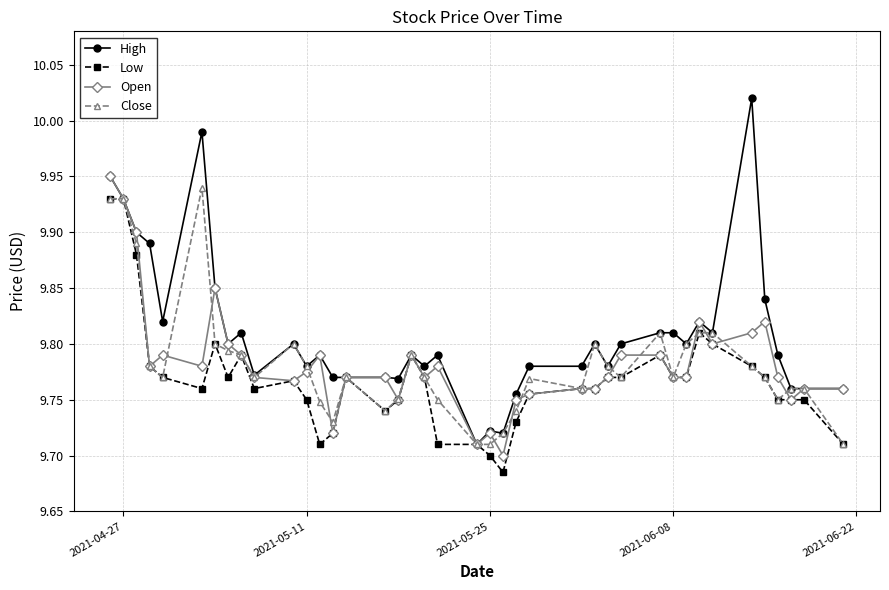

True or false: Close and Open intersect in this chart.

True